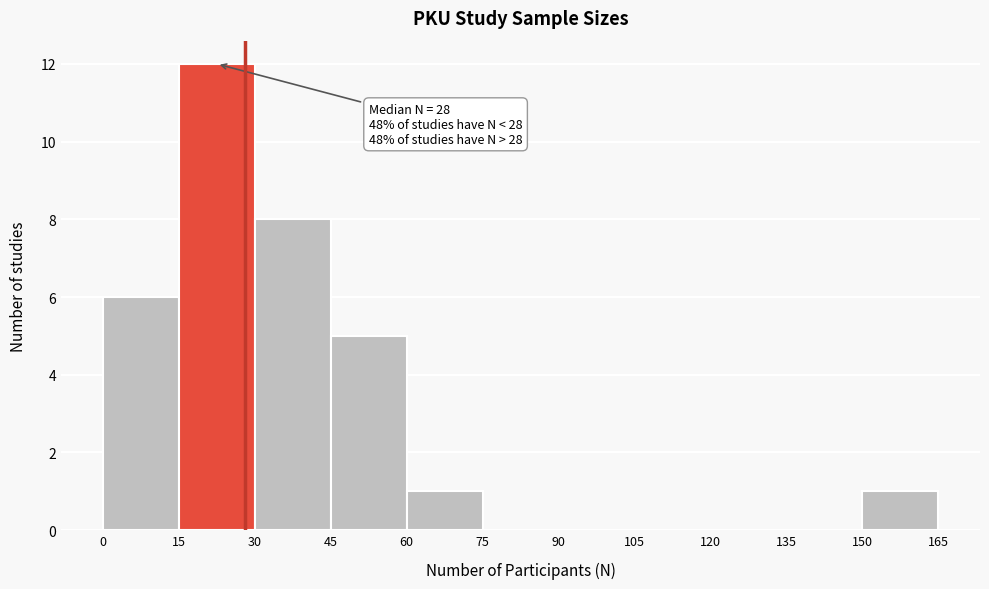

Which range on the x-axis has the tallest bar?

15 to 30